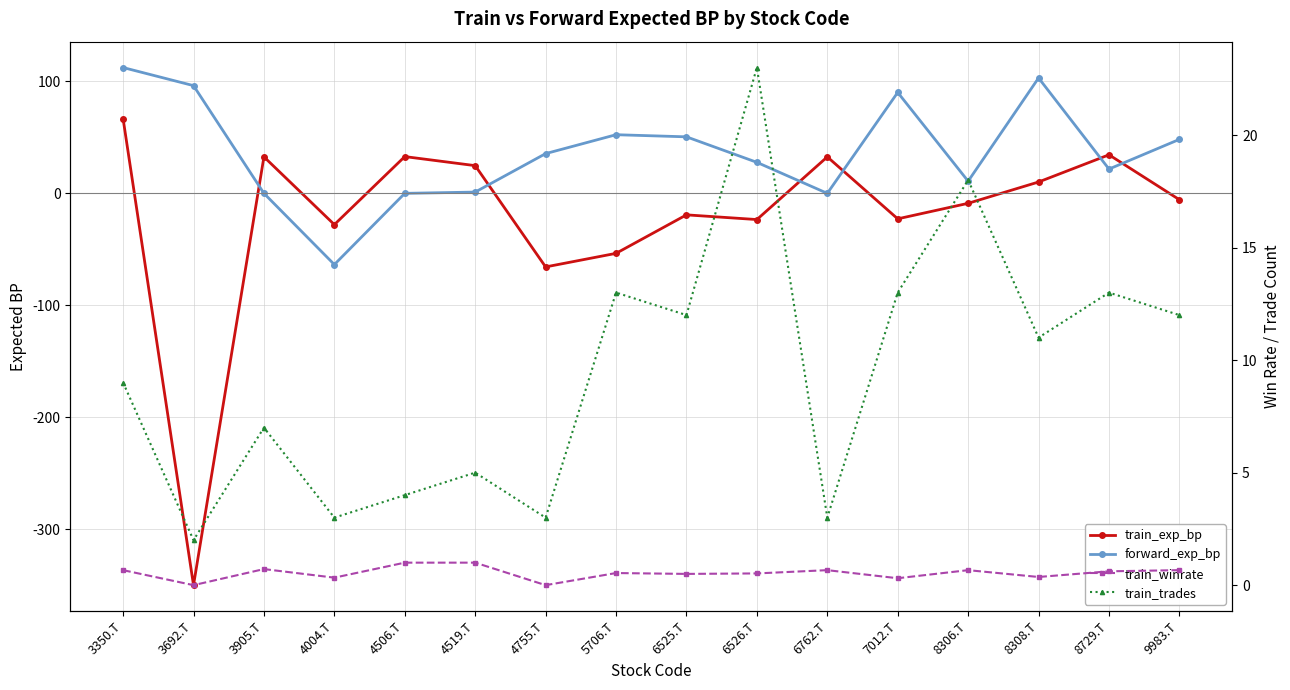

Does the chart have visible grid lines?

Yes